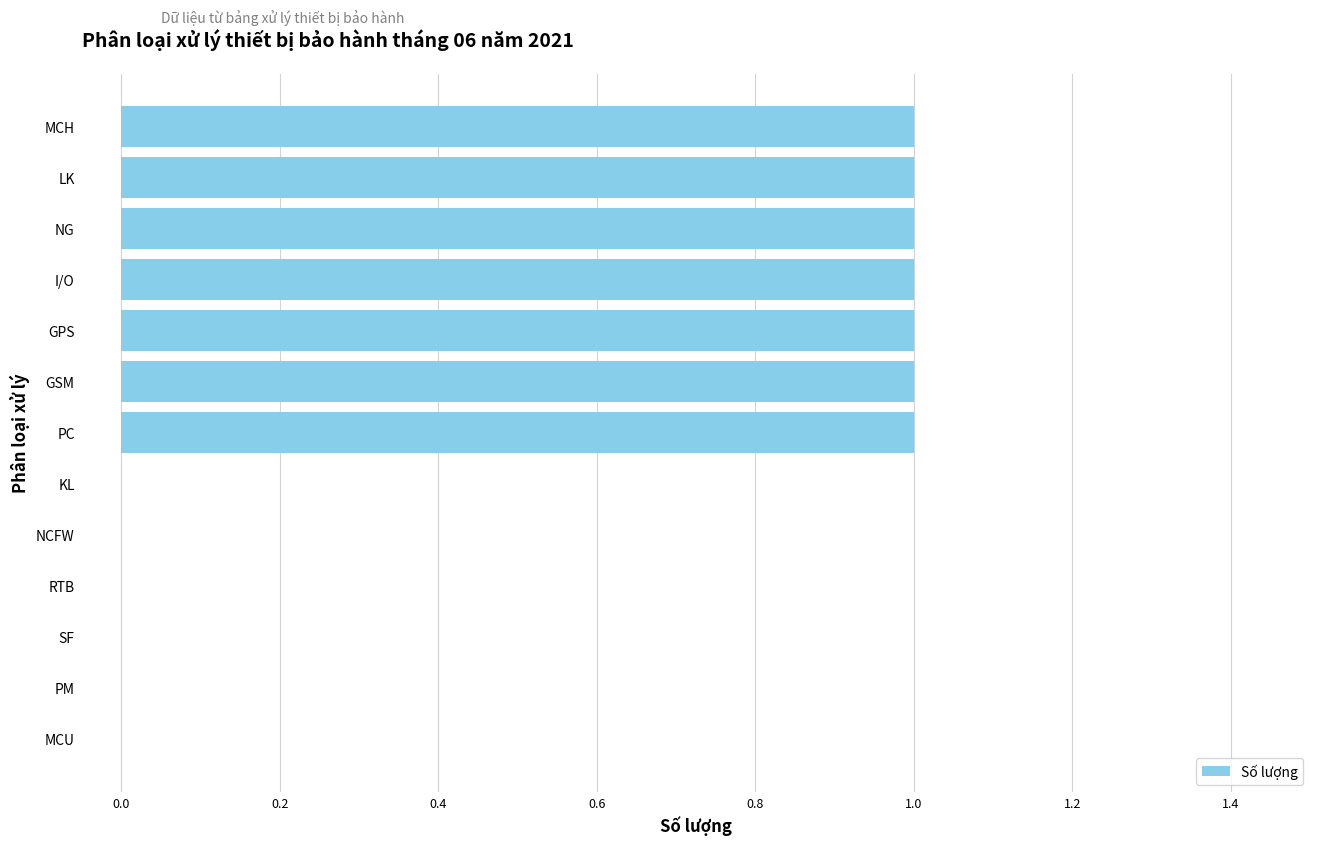

Reading bottom to top, list all the values displayed in this chart.

MCU=0	PM=0	SF=0	RTB=0	NCFW=0	KL=0	PC=1	GSM=1	GPS=1	I/O=1	NG=1	LK=1	MCH=1